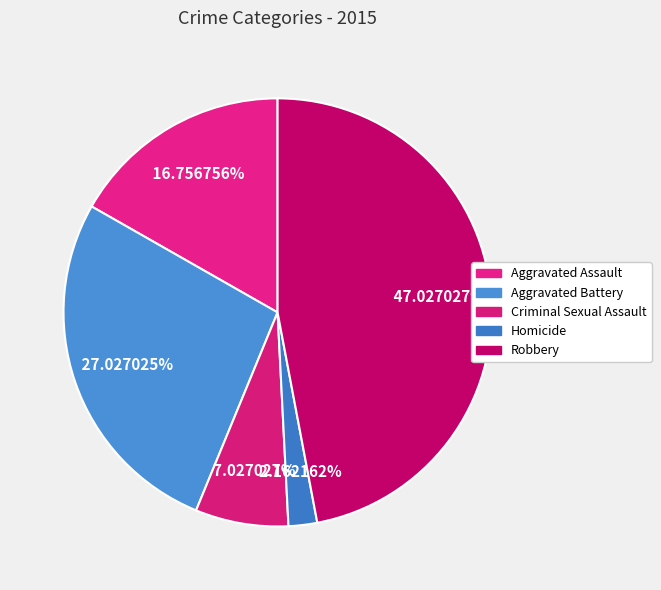

Which slice is the smallest?

Homicide